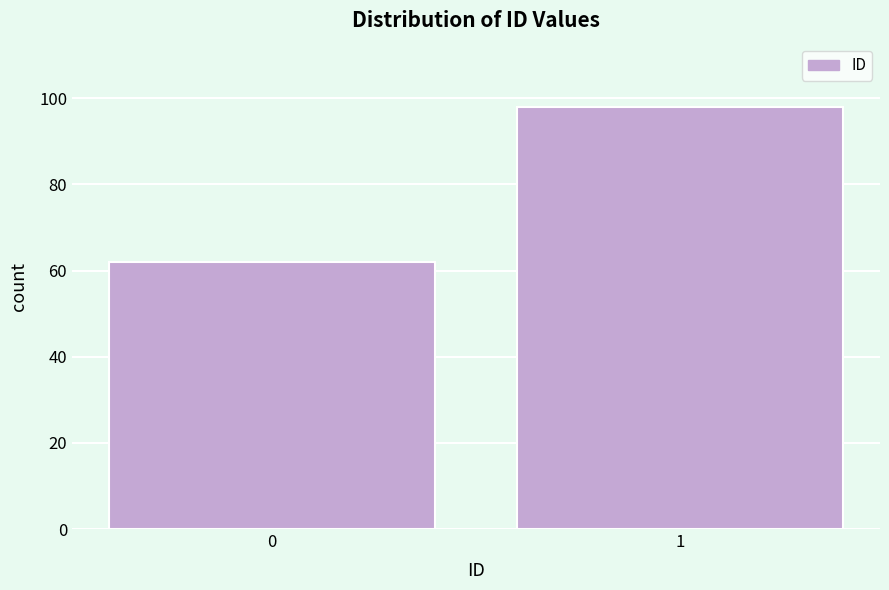

Reading left to right, what are all the values shown in this chart?

0=62	1=98